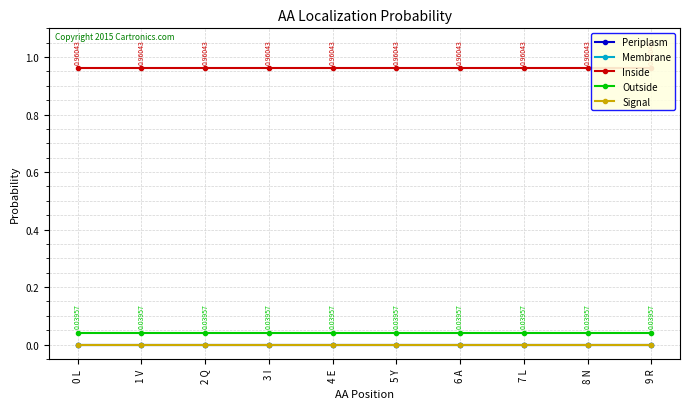

Which series has the largest total across all categories?

Inside